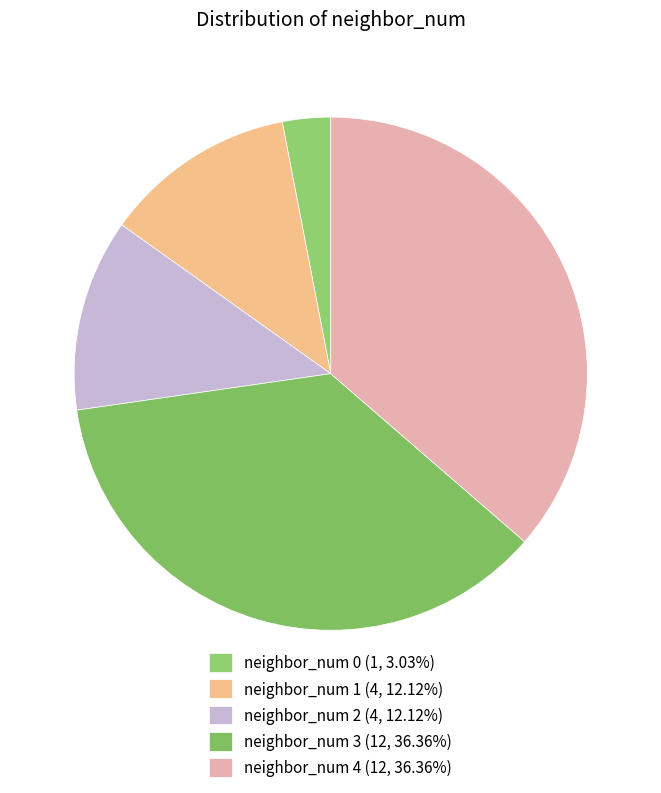

Which slice is the largest?

neighbor_num 3